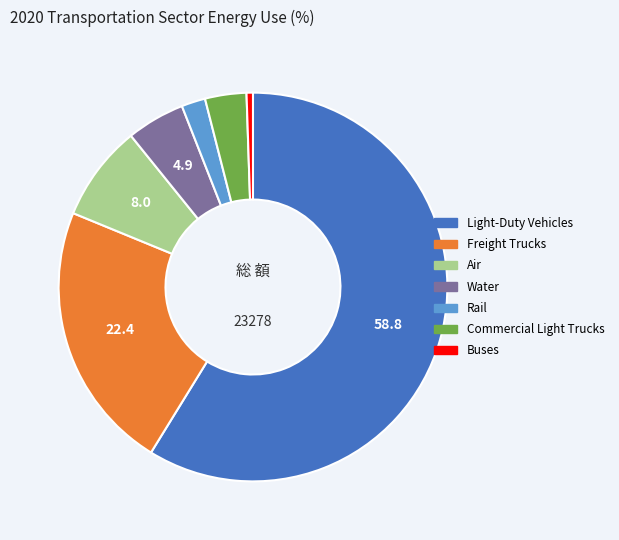

Rank the categories by value from highest to lowest.

Light-Duty Vehicles, Freight Trucks, Air, Water, Commercial Light Trucks, Rail, Buses